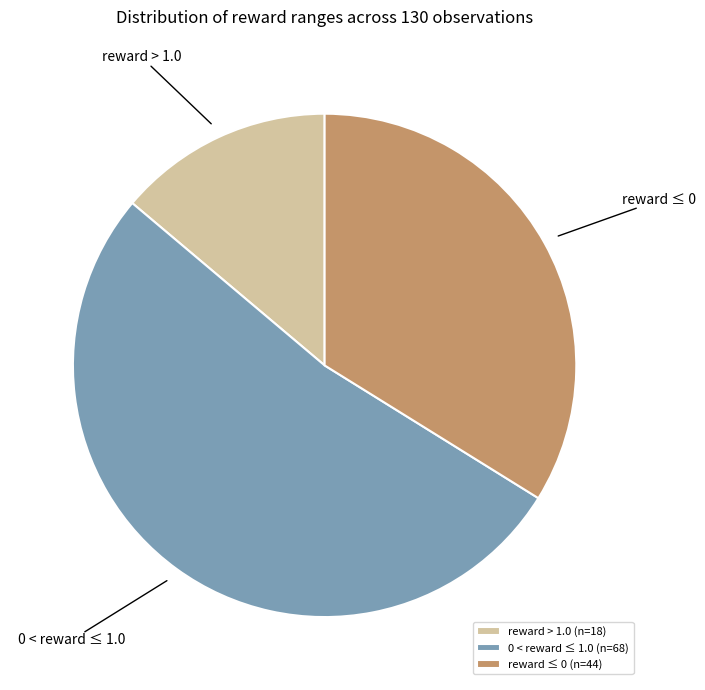

Rank the categories by value from lowest to highest.

reward > 1.0 (n=18), reward ≤ 0 (n=44), 0 < reward ≤ 1.0 (n=68)